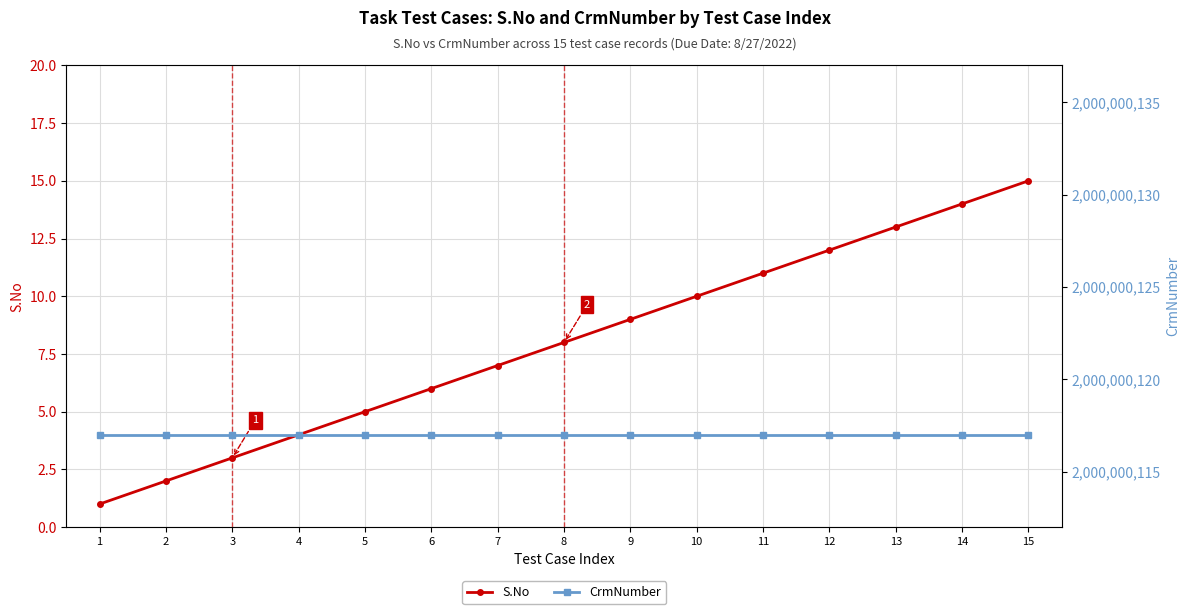

True or false: S.No and CrmNumber intersect in this chart.

False